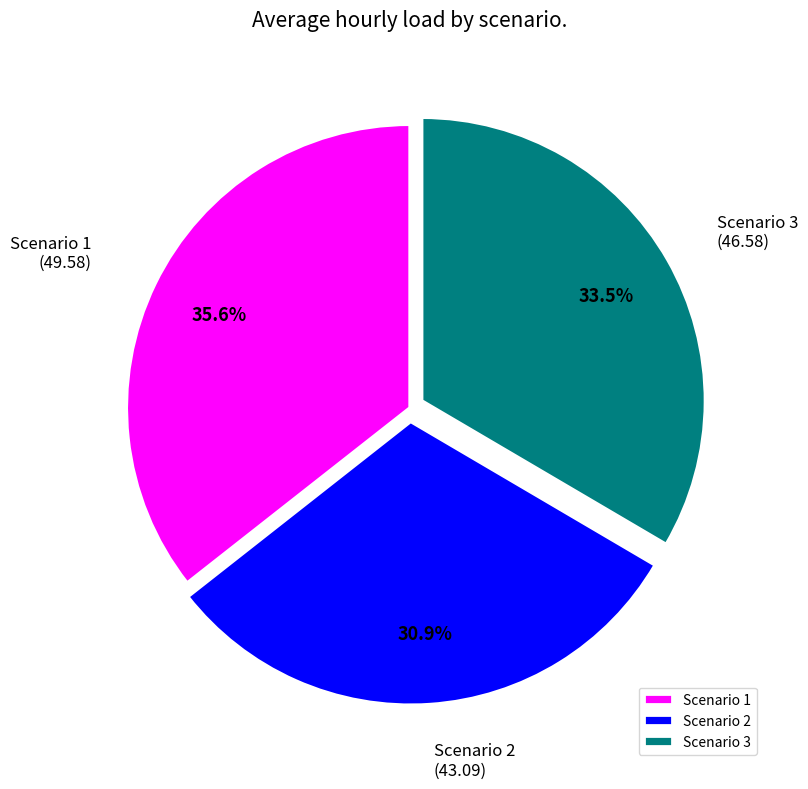

Which category has the smallest portion of the pie?

Scenario 2